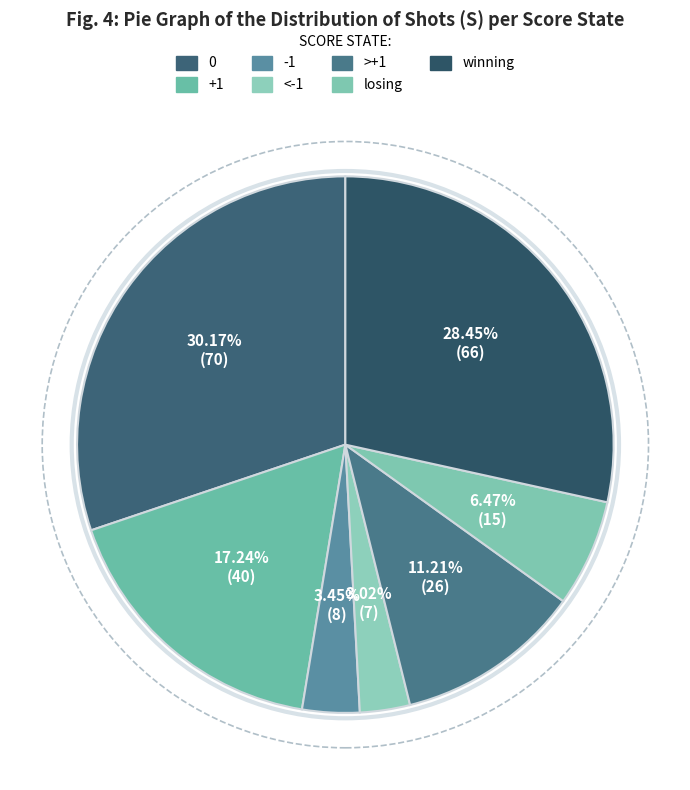

True or false: >+1 accounts for 1% of the total.

False